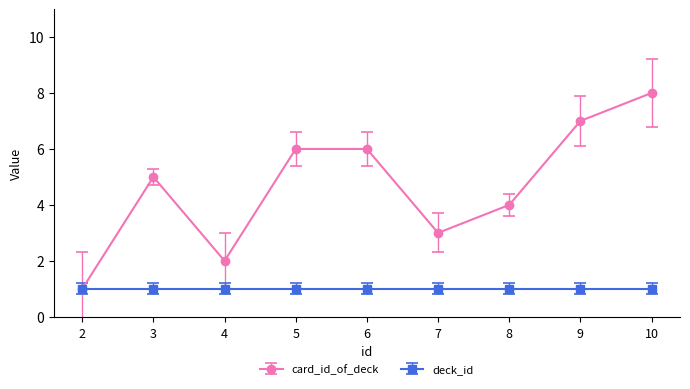

Which category has the highest value across all series?

10